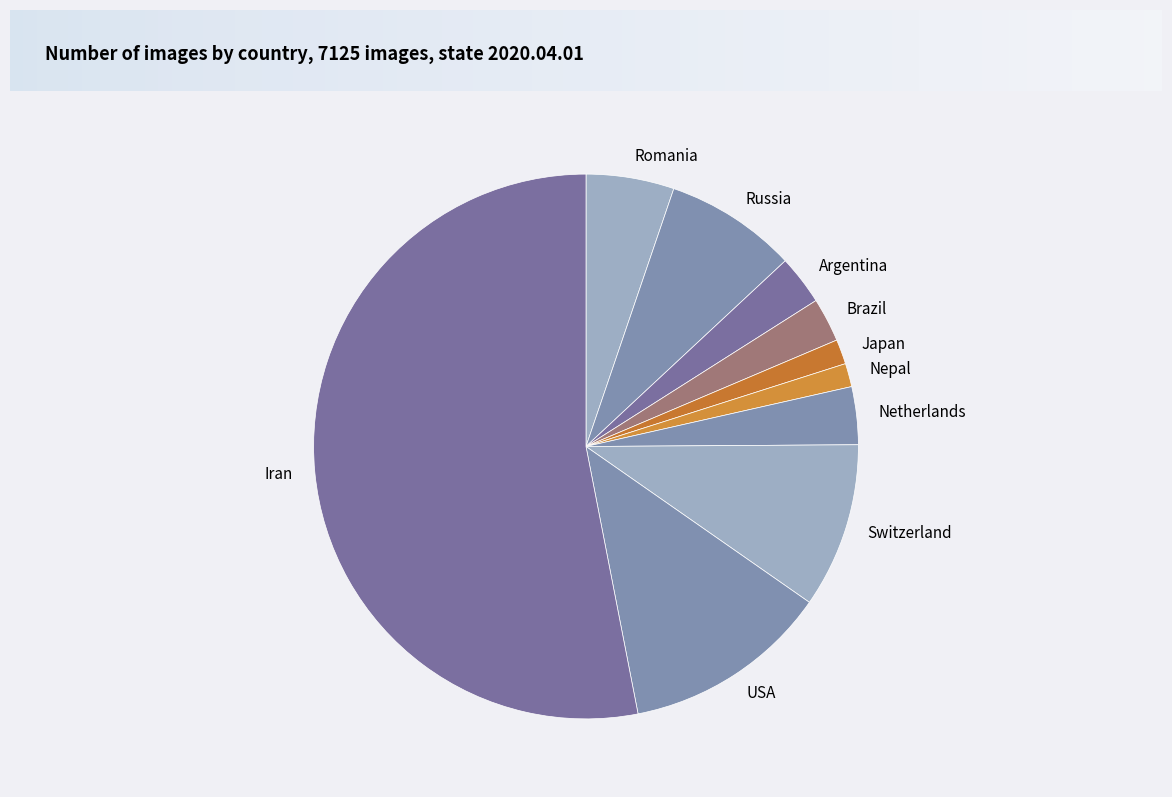

True or false: Japan accounts for 1% of the total.

True